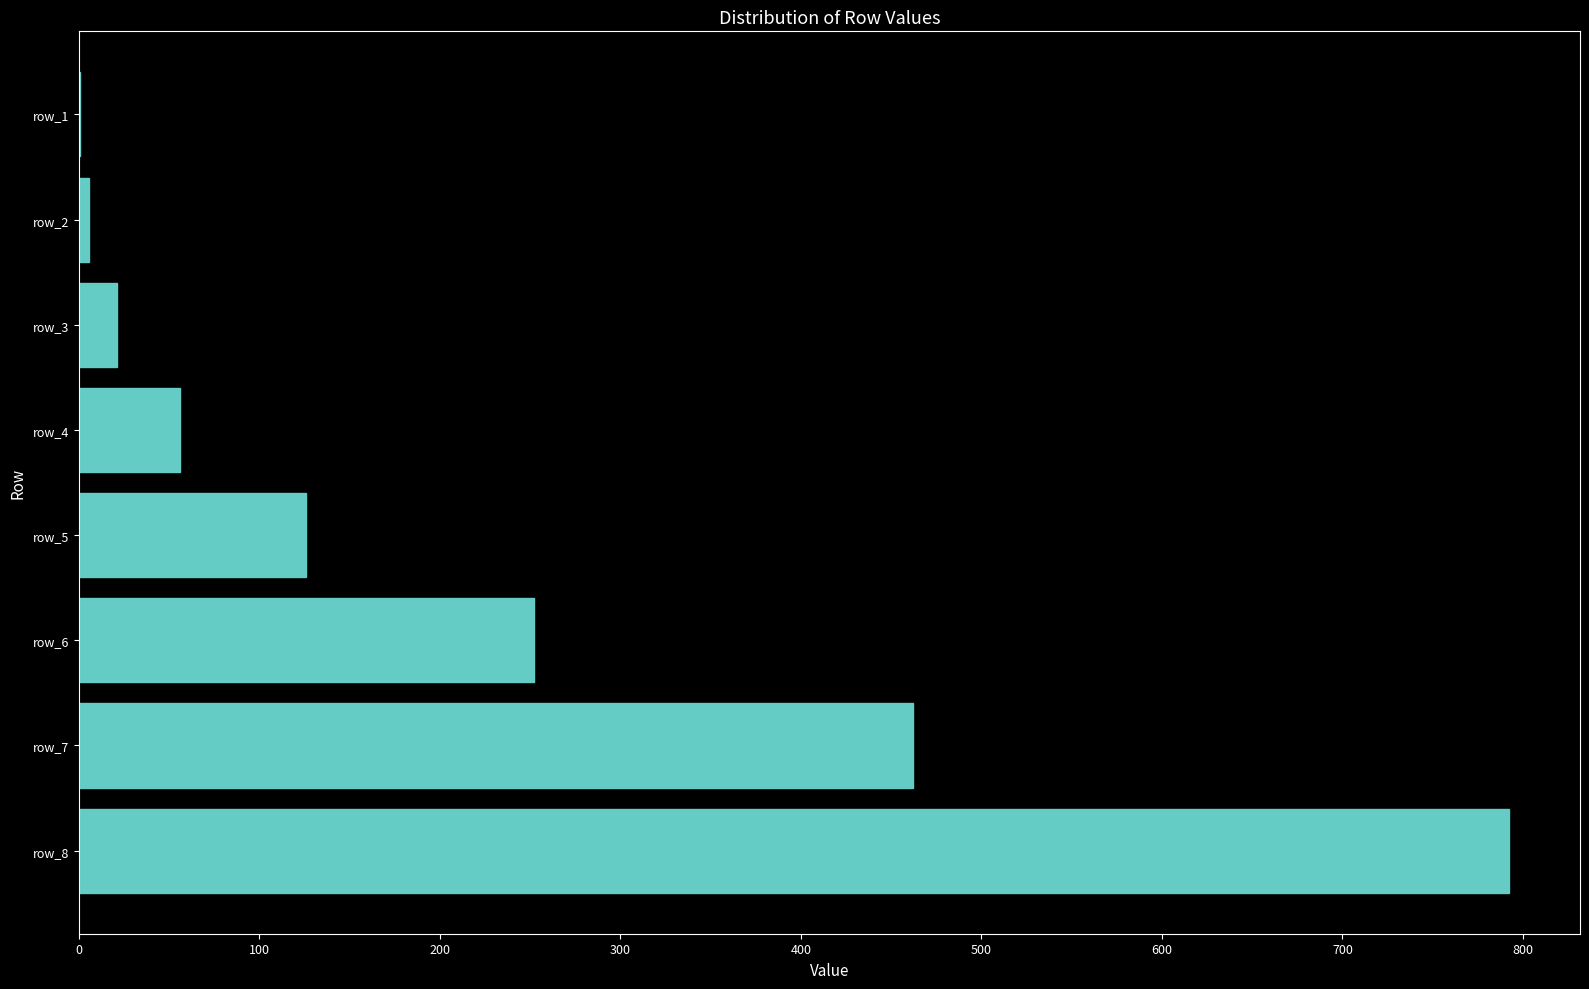

The value at row_5 is 126. True or false?

True